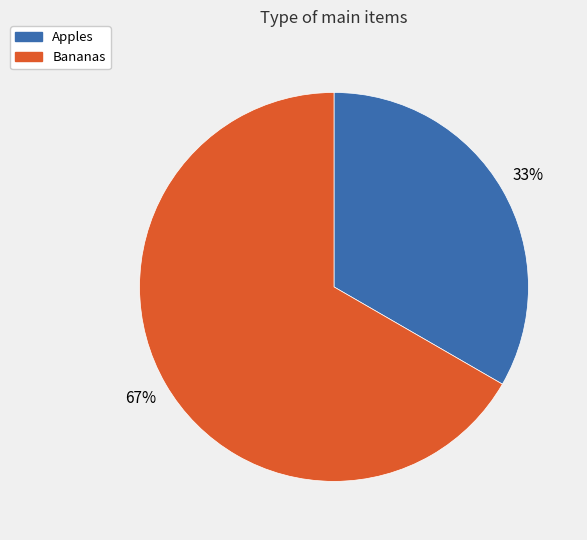

To the nearest percent, what is the combined percentage of Apples and Bananas?

100%